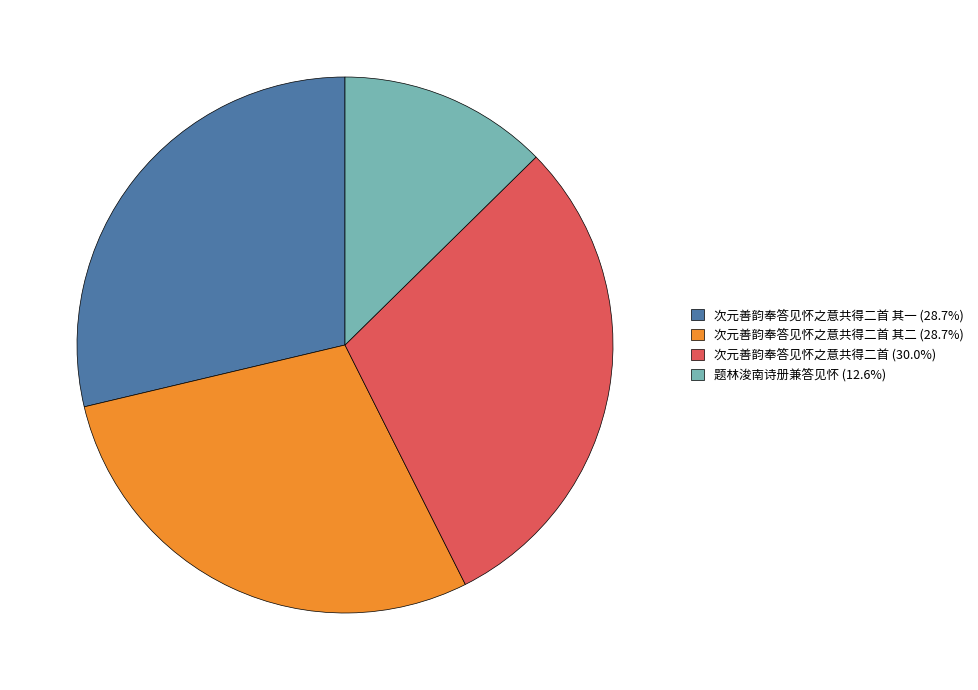

Is there a majority slice in this chart?

No